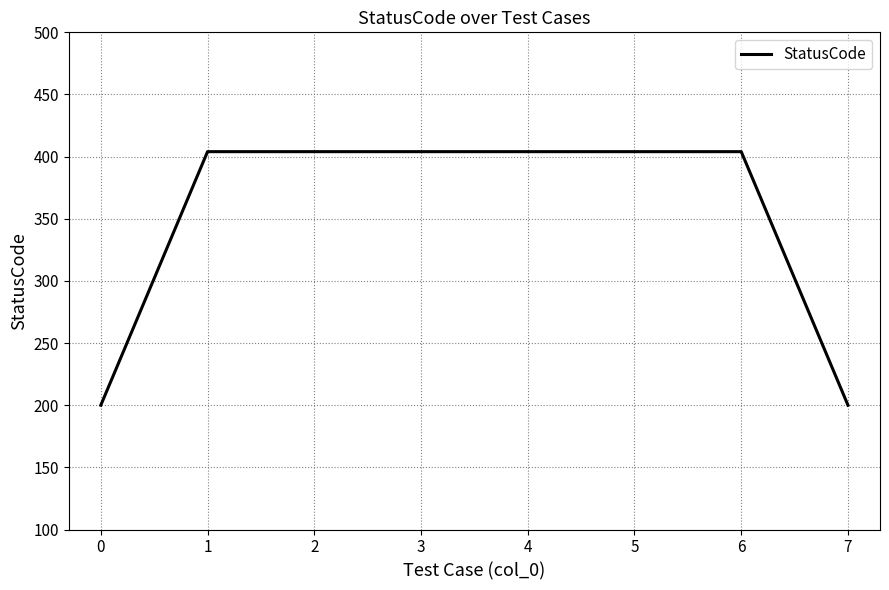

What is the maximum value shown in the chart?

404